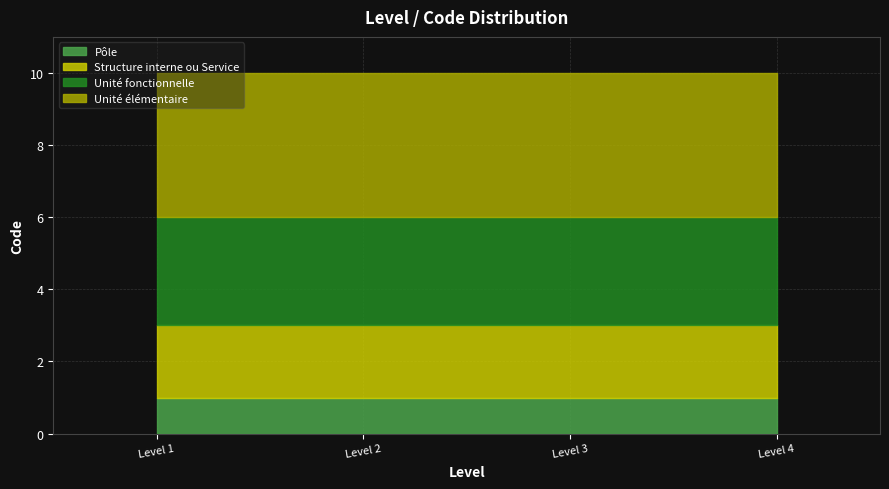

What is the smallest value displayed?

1